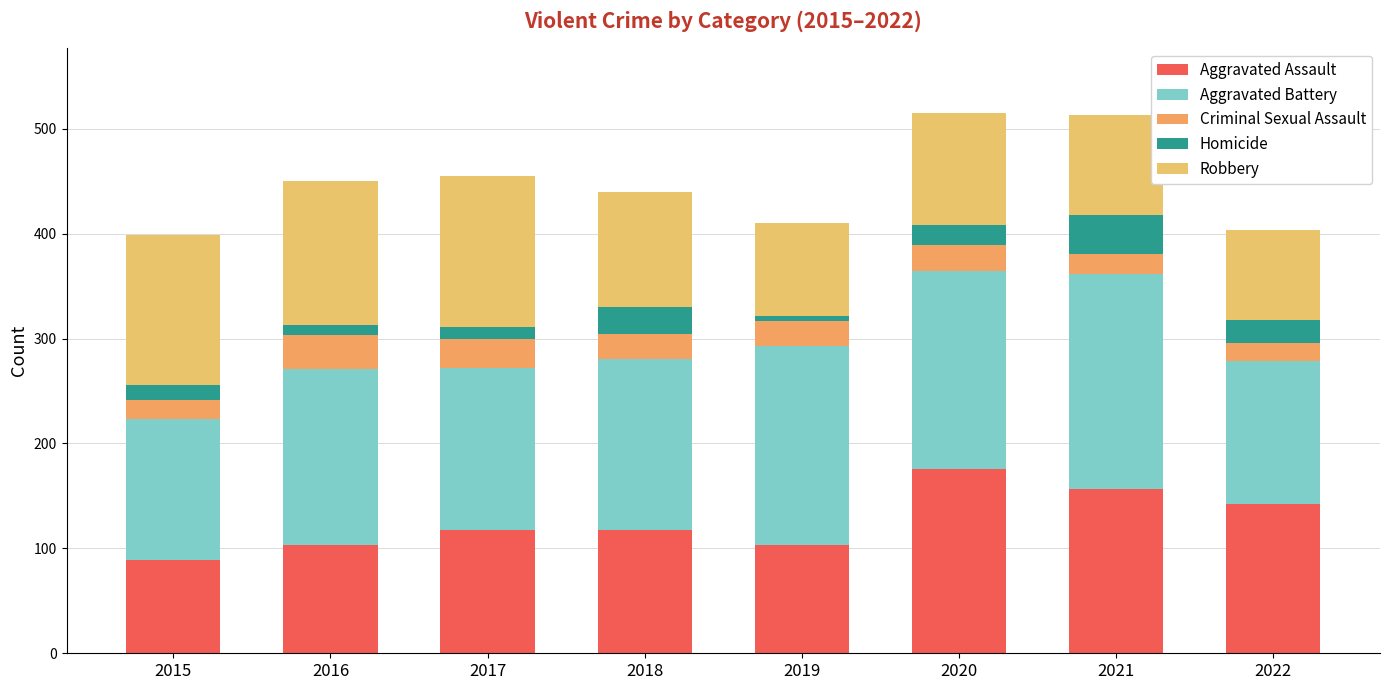

Which series has the widest spread of values?

Aggravated Assault